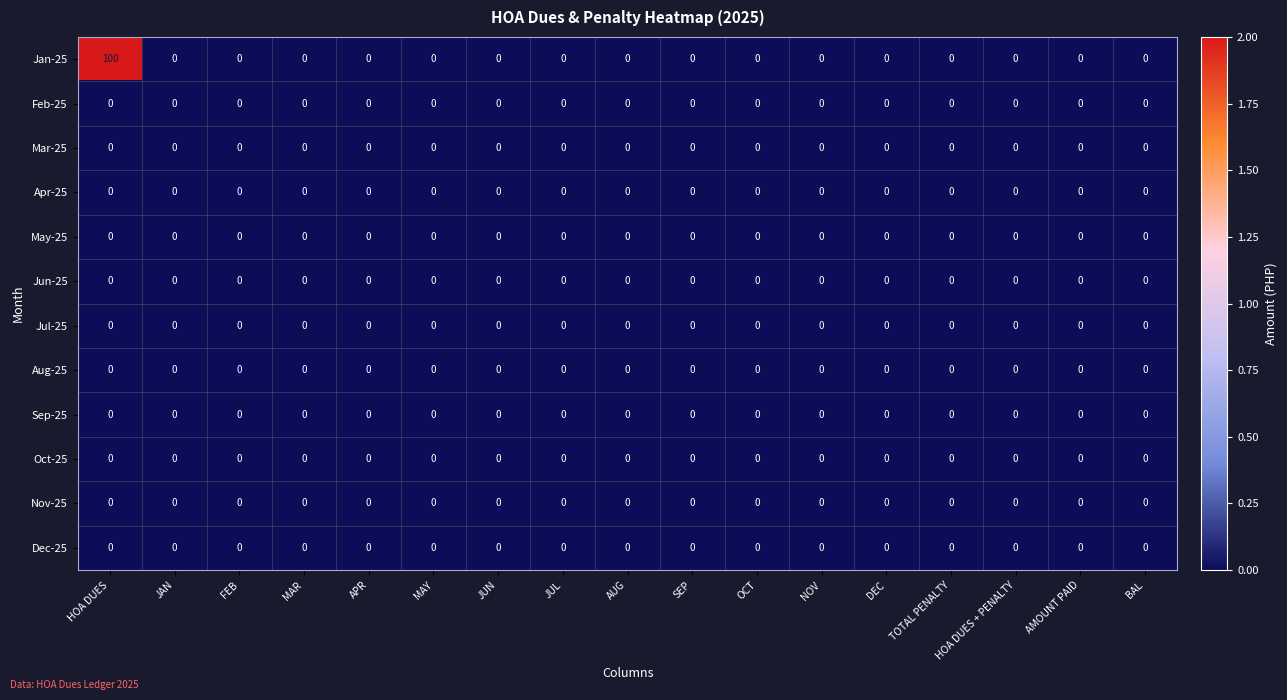

Count the number of data series in this chart.

12